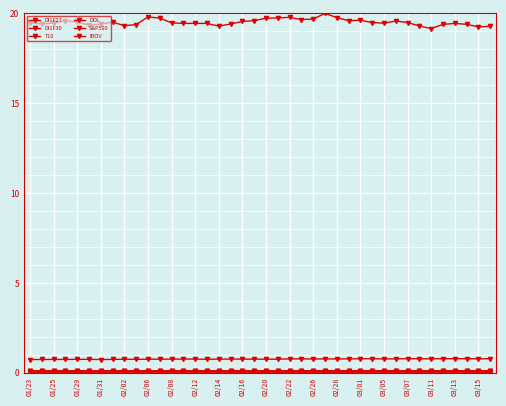

List the series in order of their peak value, lowest first.

DOL, DI1F30, T10, DI1F27, S&P500, IBOV